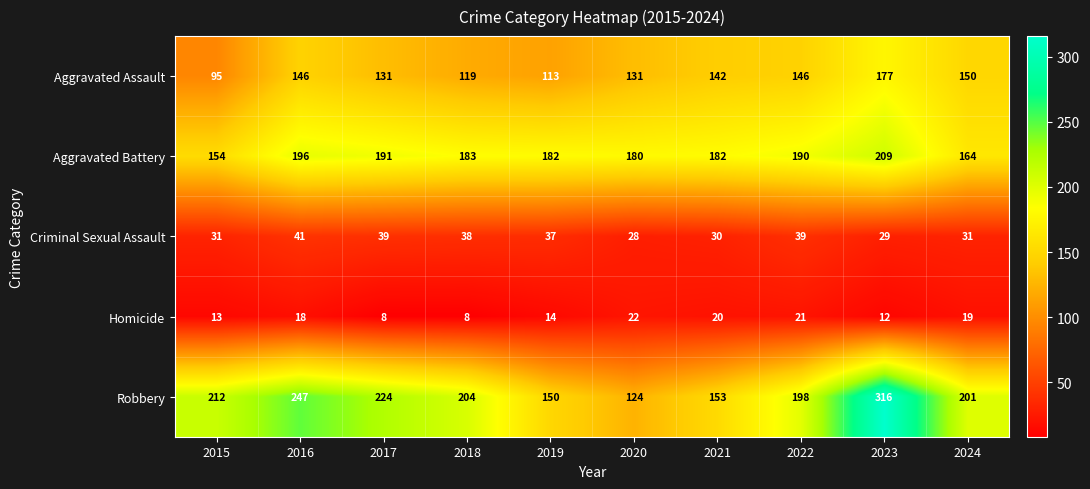

What is the minimum value for Aggravated Assault?

95